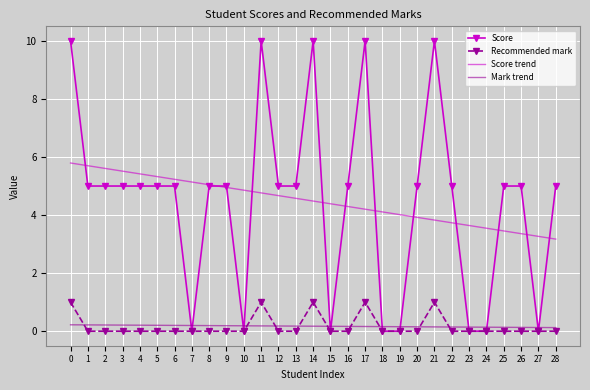

How many intersections are there between Recommended mark and Mark trend?

9